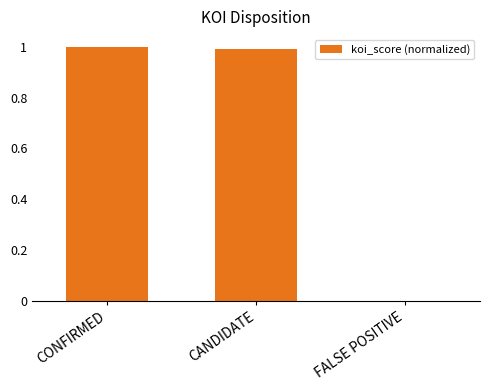

What is the greatest value displayed?

1.0